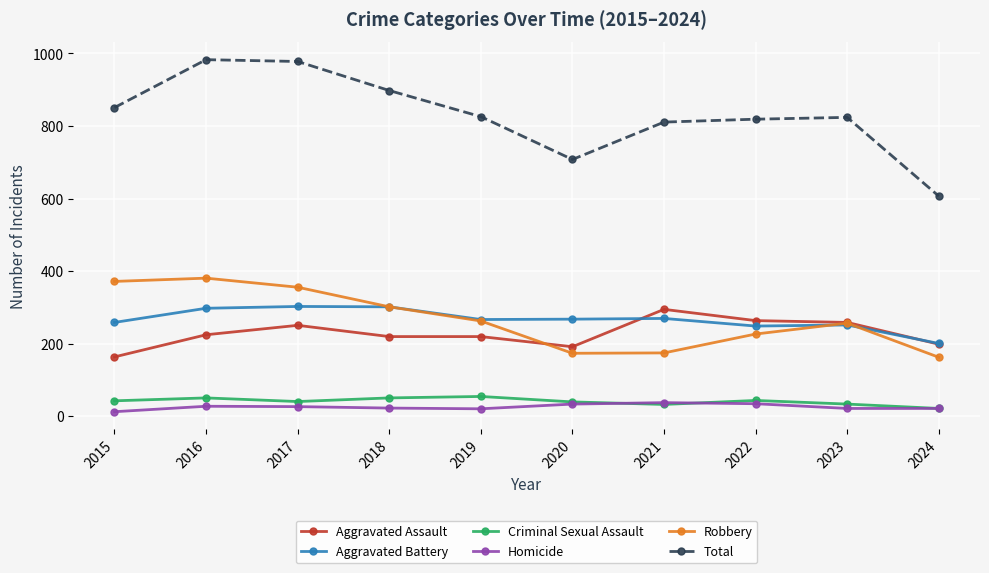

The value of Robbery at 2019 is 263. True or false?

True